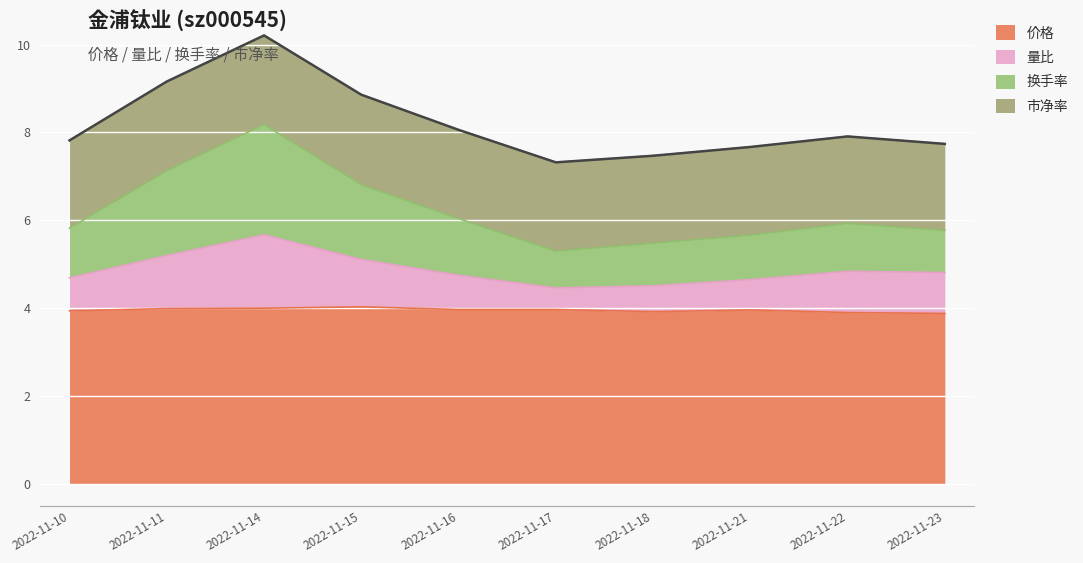

True or false: 量比 and 价格 intersect in this chart.

False